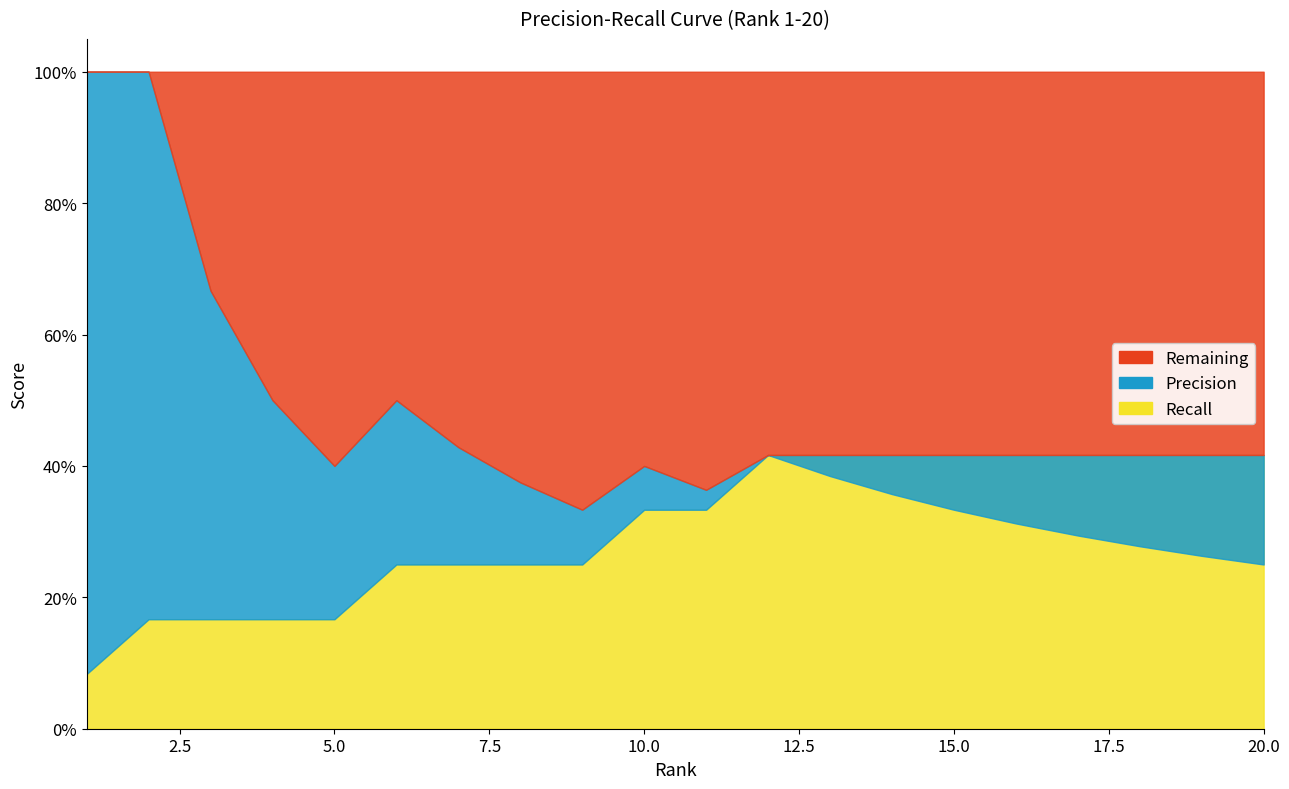

How many Recall values are between 0 and 1?

20